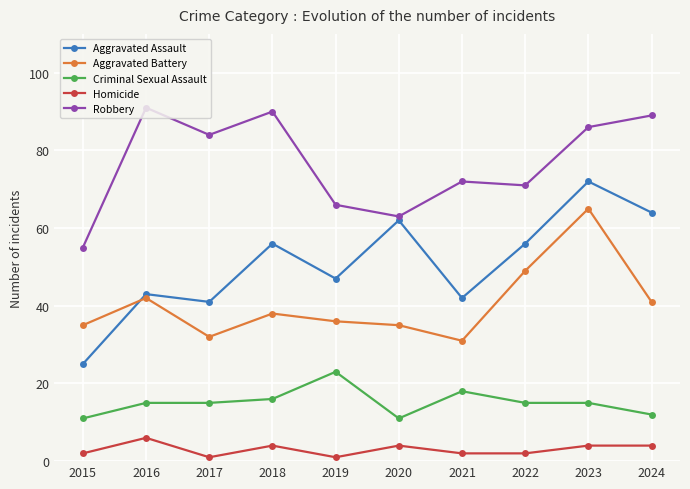

Count the number of data series in this chart.

5